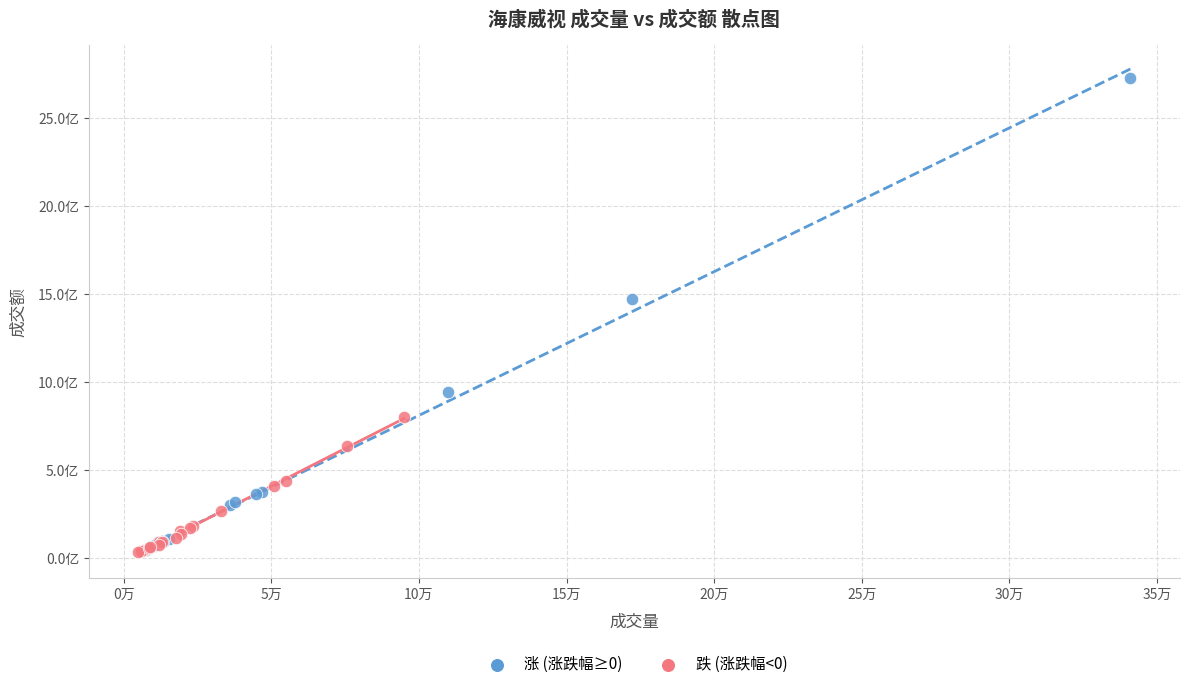

What are all the series names shown in the legend?

涨 (涨跌幅≥0), 跌 (涨跌幅<0)